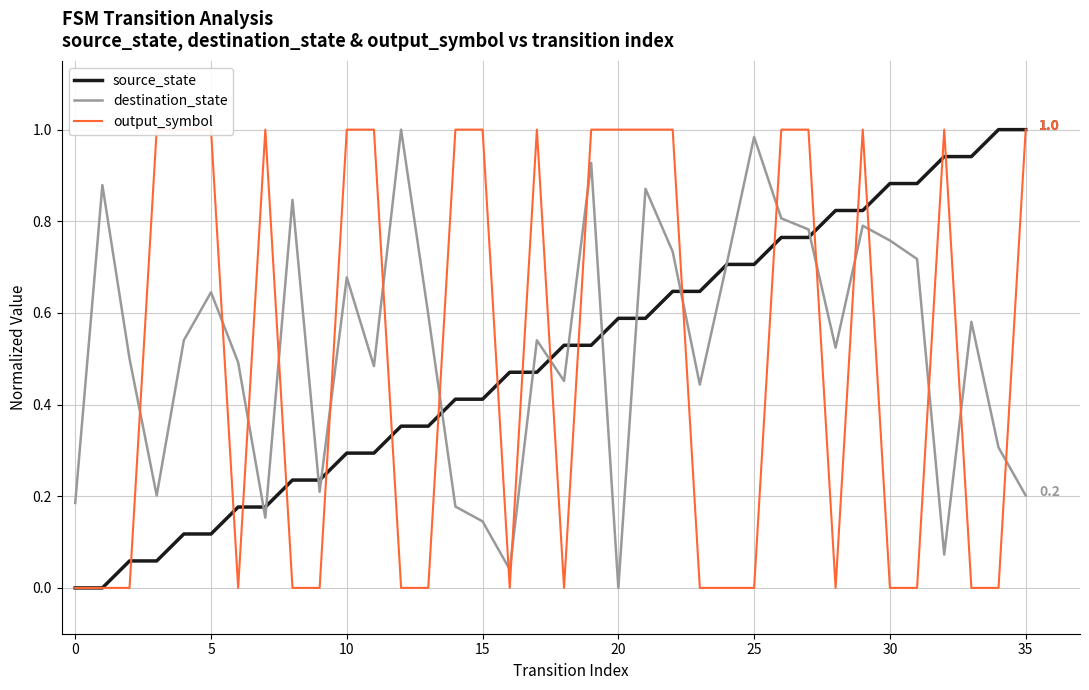

Which series has the largest range (max minus min)?

source_state